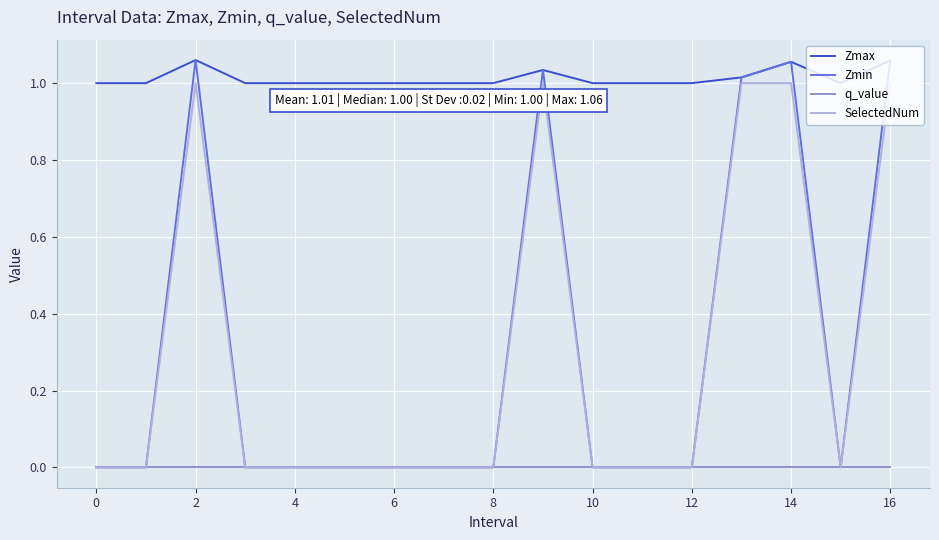

Which series has the largest total across all categories?

Zmax